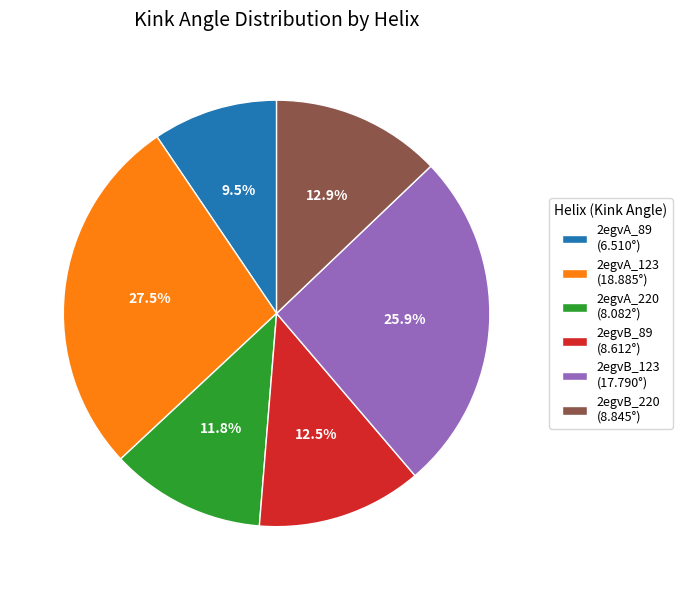

To the nearest percent, what is the difference between the 2egvA_89 and 2egvB_123 slice percentages?

16%